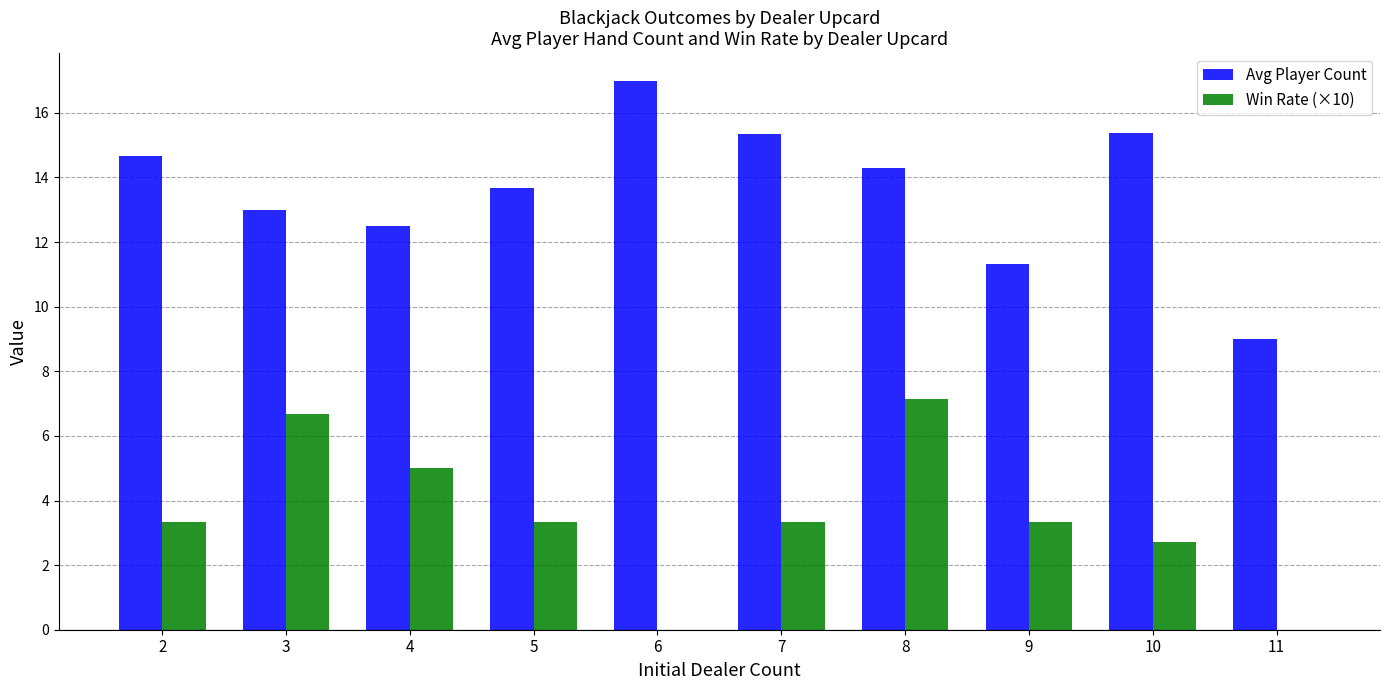

What is the average value of the Win Rate (×10) series?

3.5